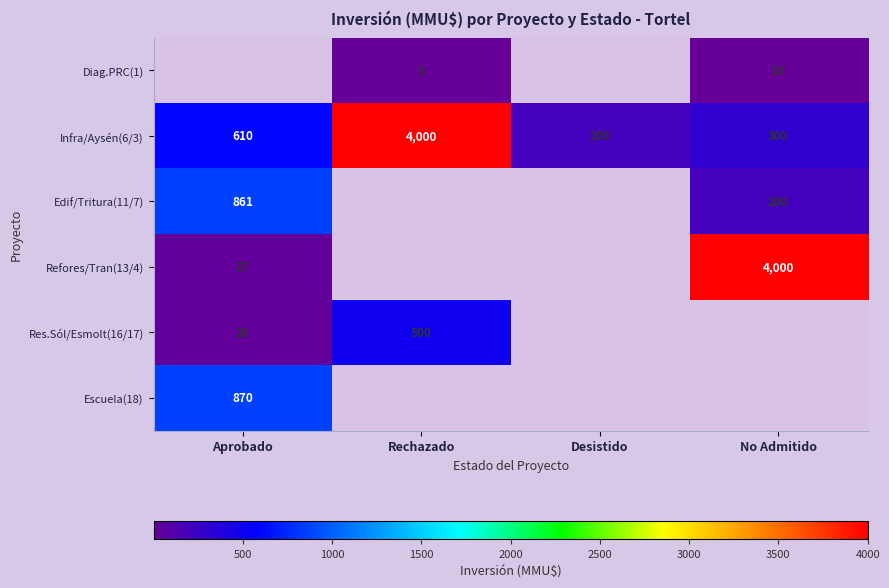

What is the sum of all Infra/Aysén(6/3) values?

5110.0